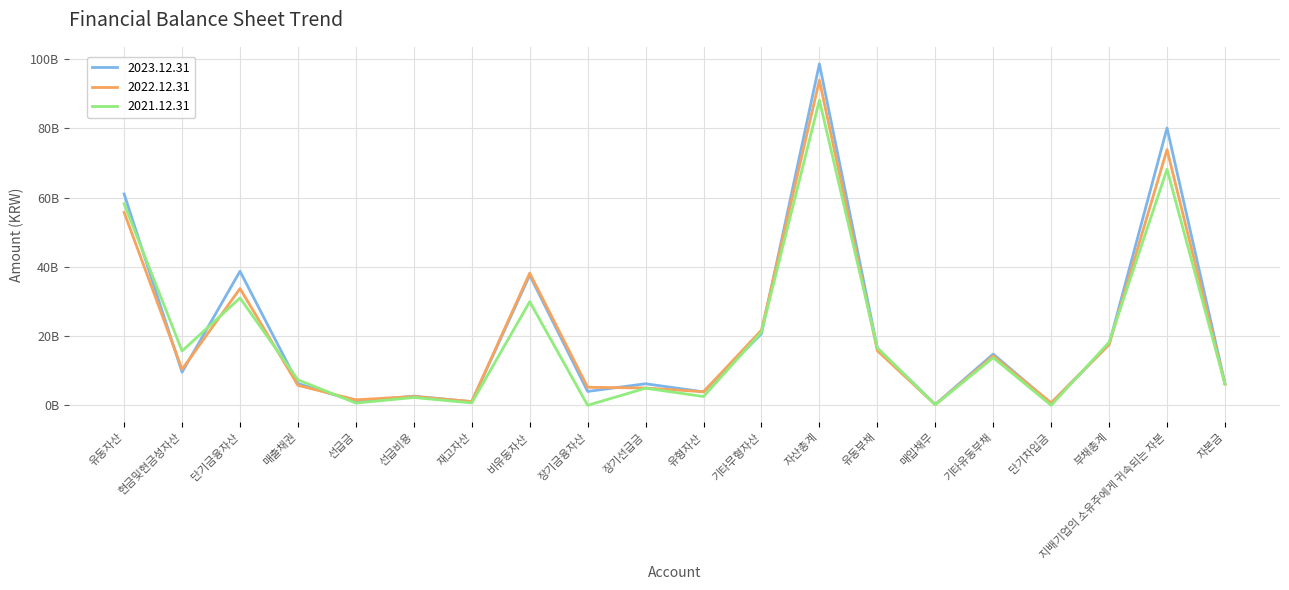

What is the label of the 11th point from the left?

유형자산